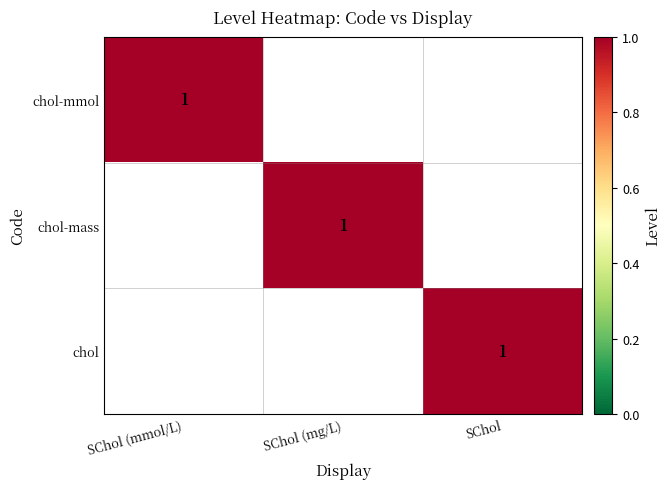

At which category is the sum across all series the highest?

SChol (mmol/L)